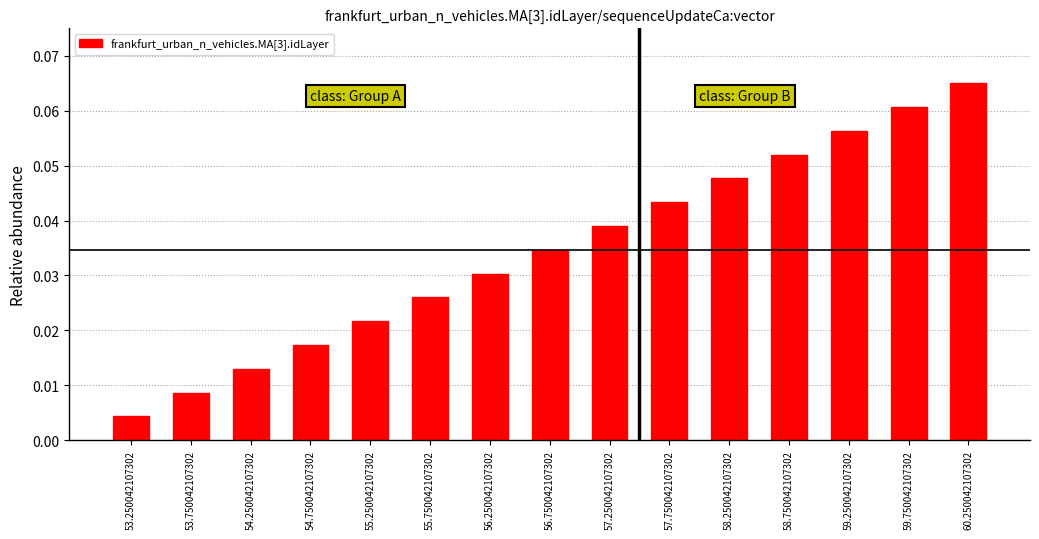

Rank the categories by value from lowest to highest.

53.250042107302, 53.750042107302, 54.250042107302, 54.750042107302, 55.250042107302, 55.750042107302, 56.250042107302, 56.750042107302, 57.250042107302, 57.750042107302, 58.250042107302, 58.750042107302, 59.250042107302, 59.750042107302, 60.250042107302